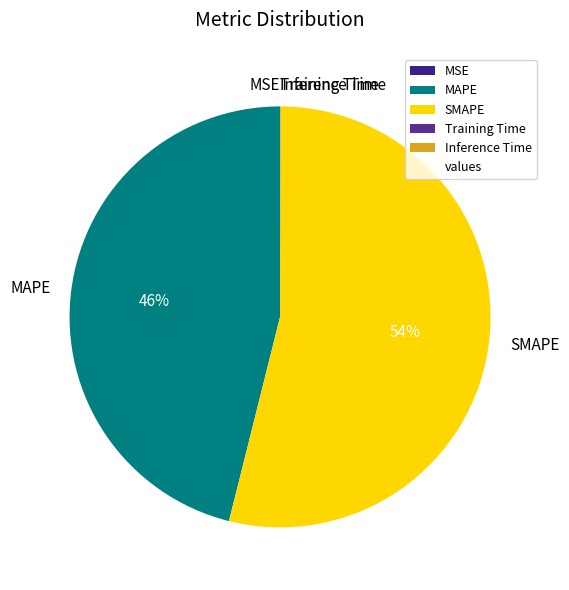

To the nearest percent, what is the difference between the largest and smallest slice percentages?

54%